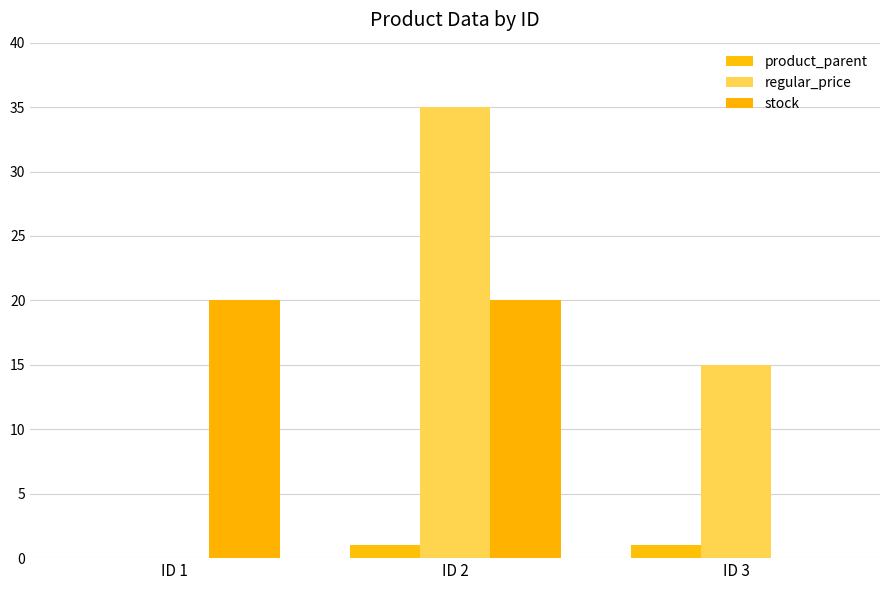

What is the difference between the maximum and minimum values in the stock series?

20